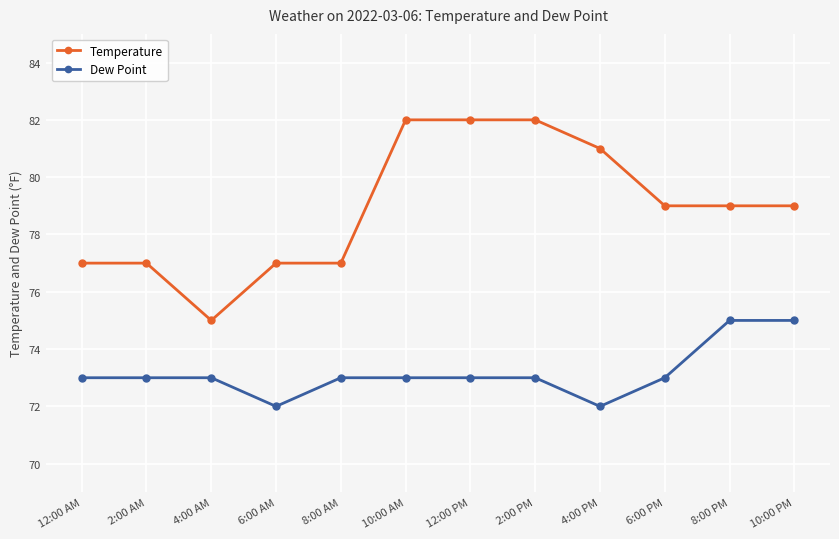

At which category does Temperature reach its first local valley?

4:00 AM